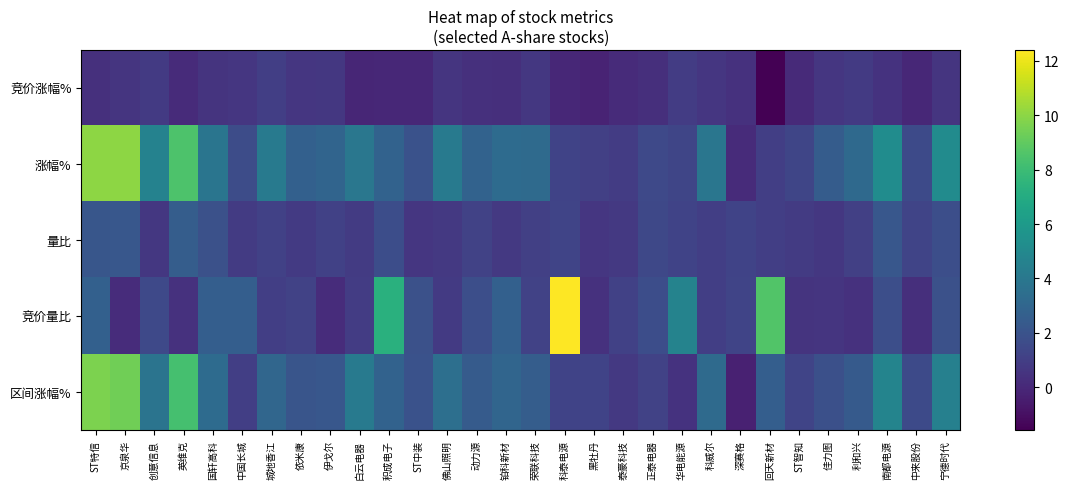

Between 积成电子 and ST智知, which series saw the biggest shift?

竞价量比